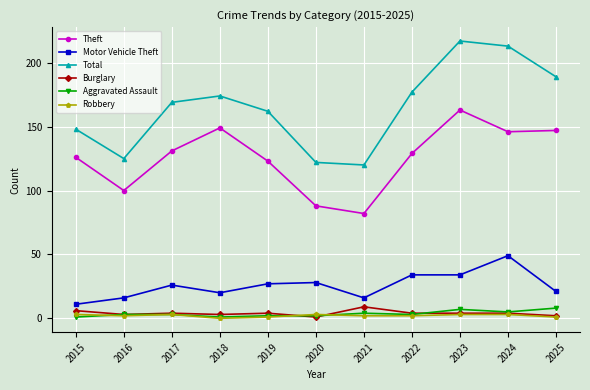

Which series has the largest total across all categories?

Total